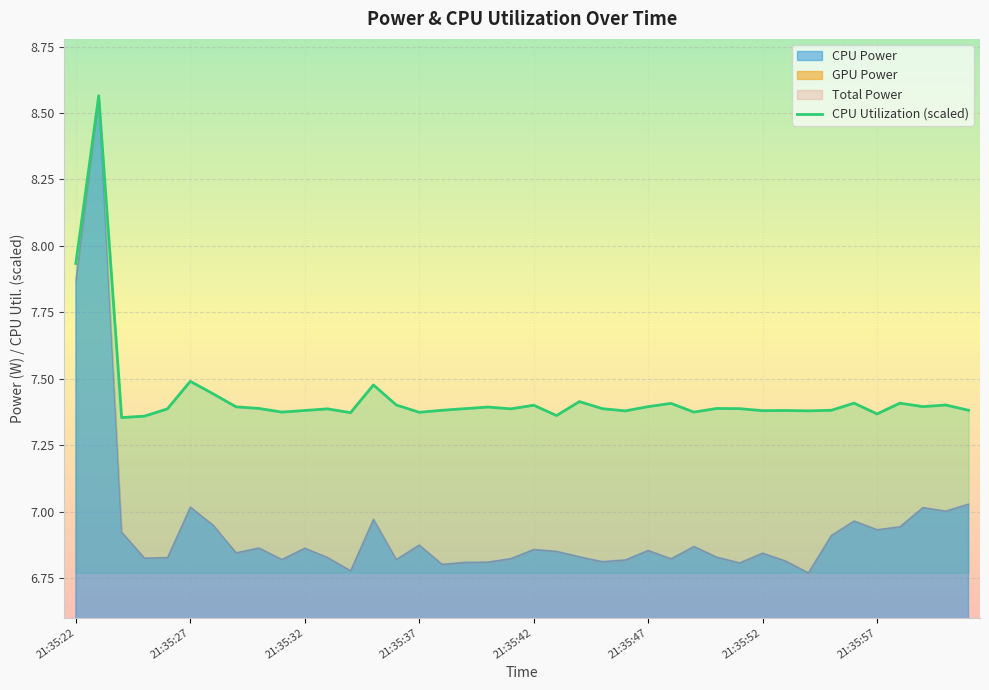

What value does the data have at 21?

7.4